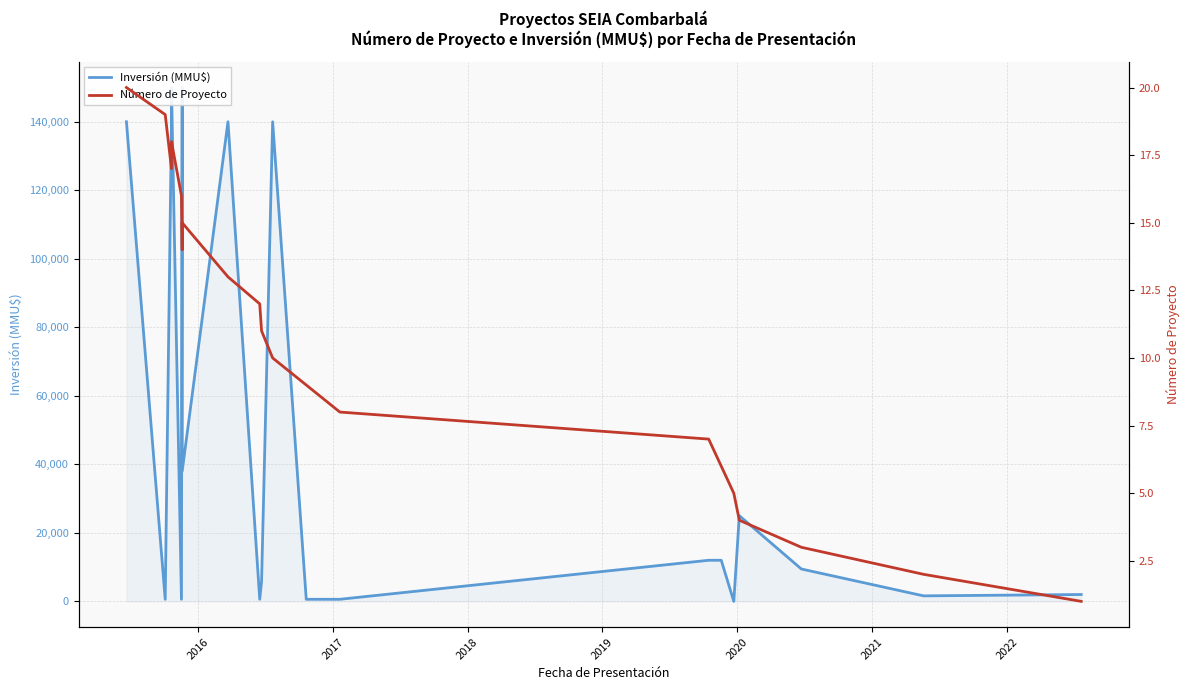

What are all the series names shown in the legend?

Inversión (MMU$), Número de Proyecto